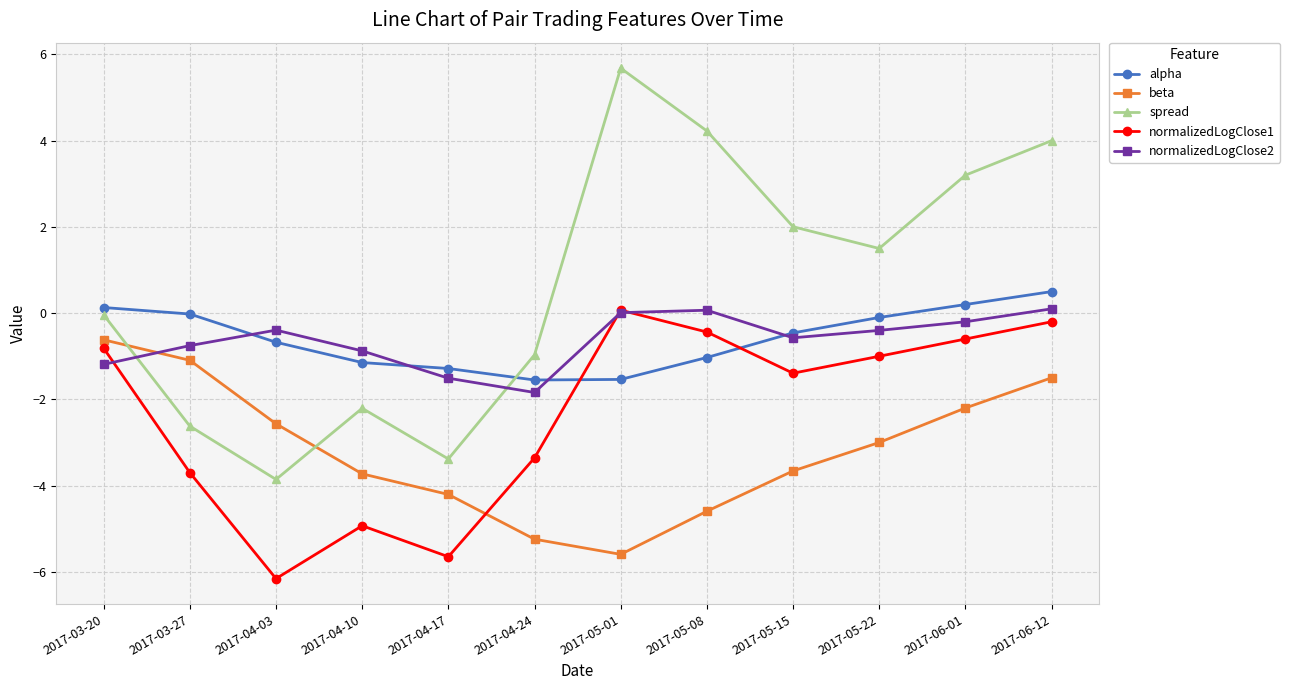

At how many categories does at least one series exceed -4?

12